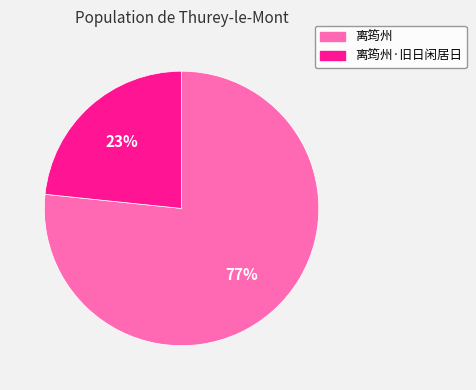

What is the ratio of the value at 离筠州·旧日闲居日 to the value at 离筠州?

0.3